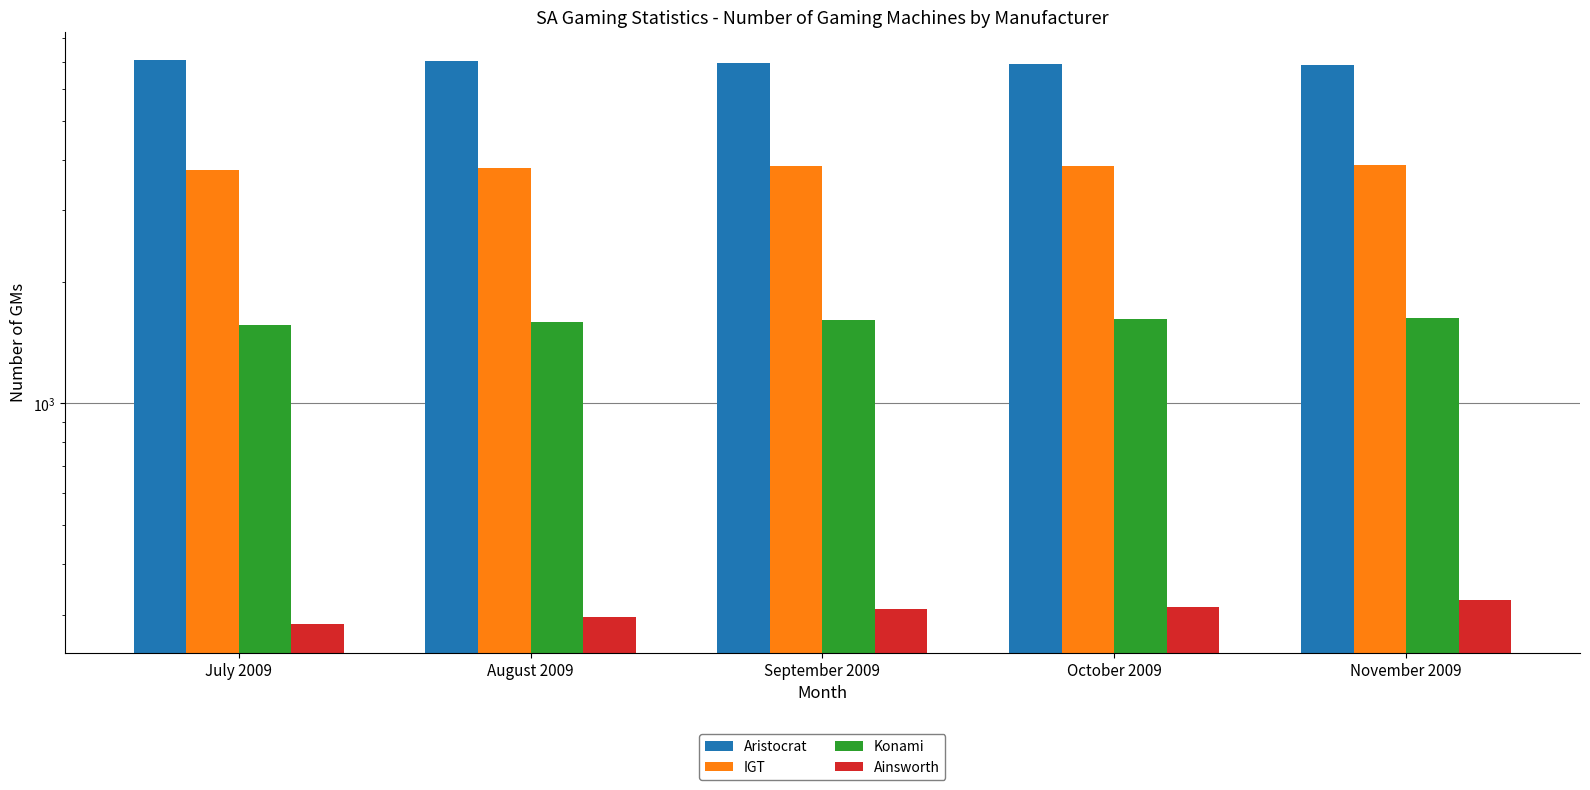

What is the total value across all series at September 2009?

12721